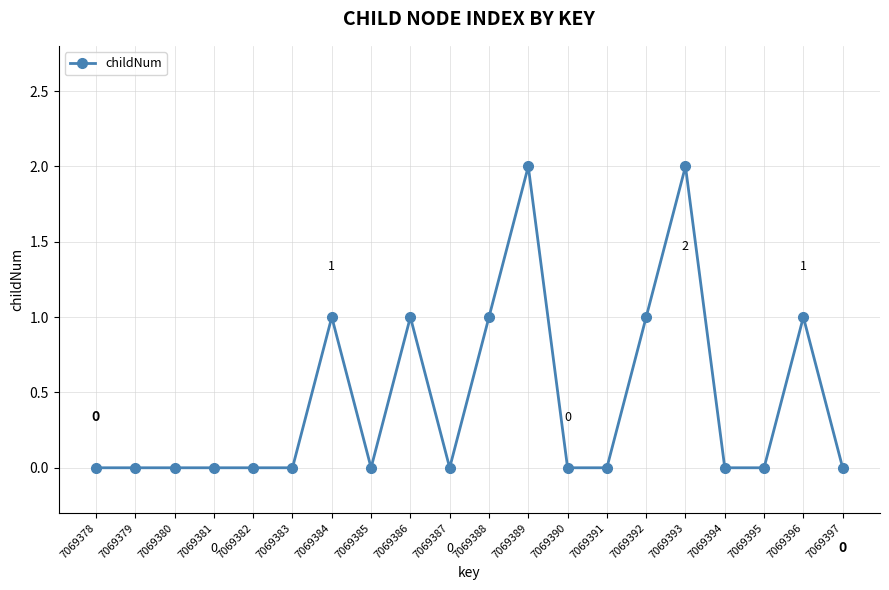

How many series are shown in this chart?

1